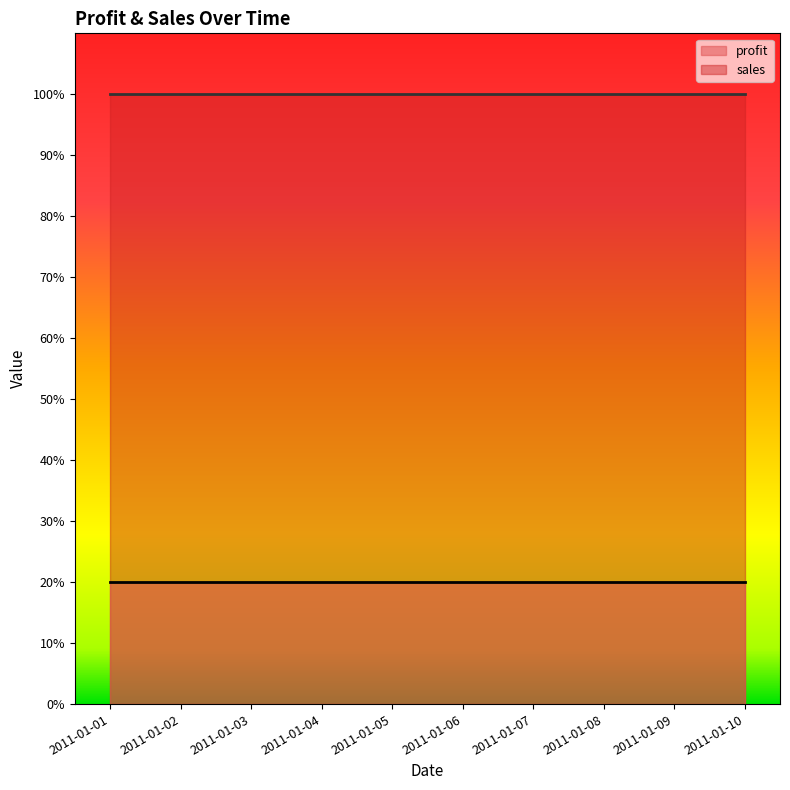

Which series changed the most between 2011-01-04 and 2011-01-07?

profit